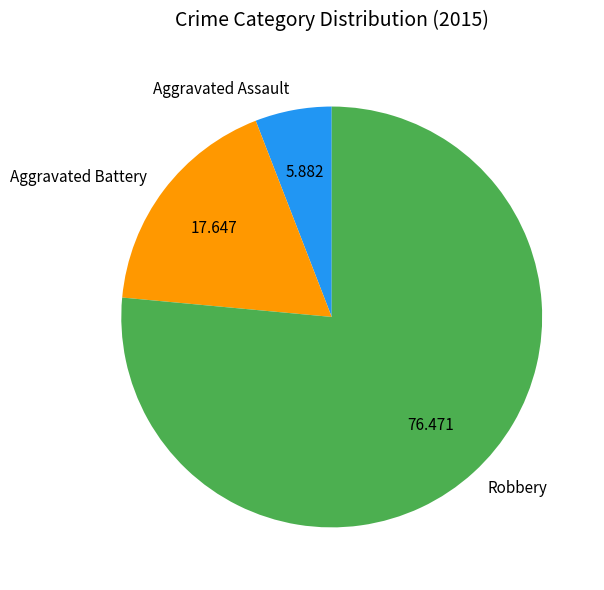

How many segments does this pie chart have?

3